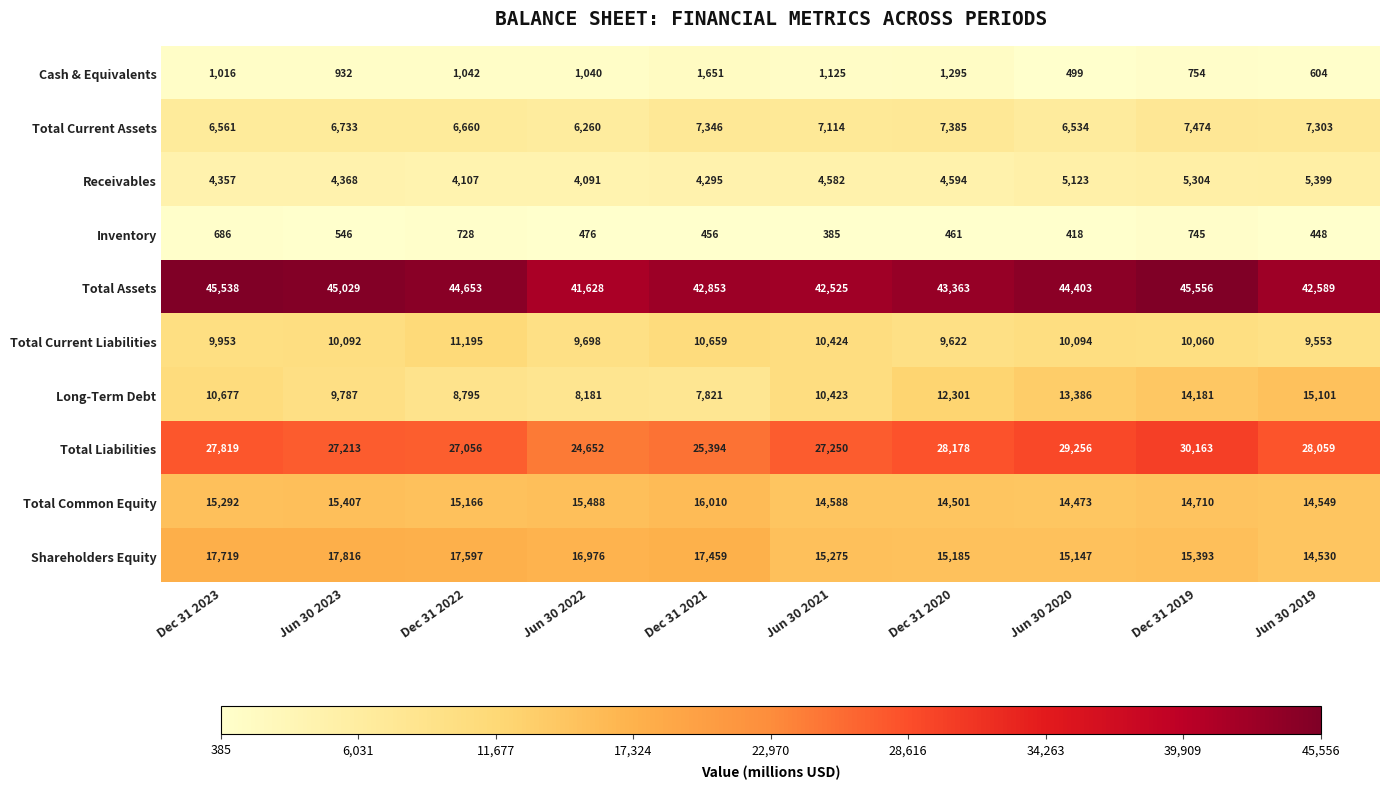

Count the number of categories in the chart.

10